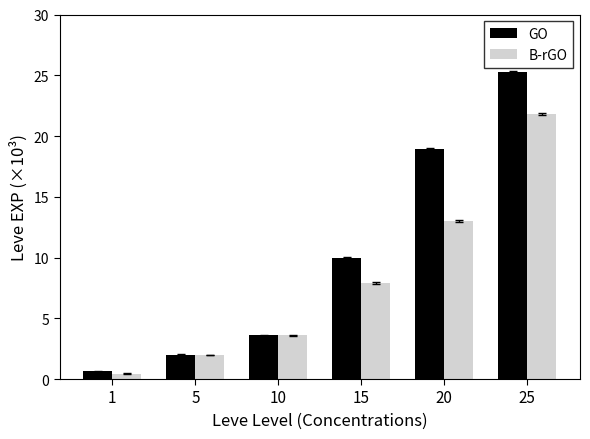

Is it true that B-rGO equals 450 at 1?

True